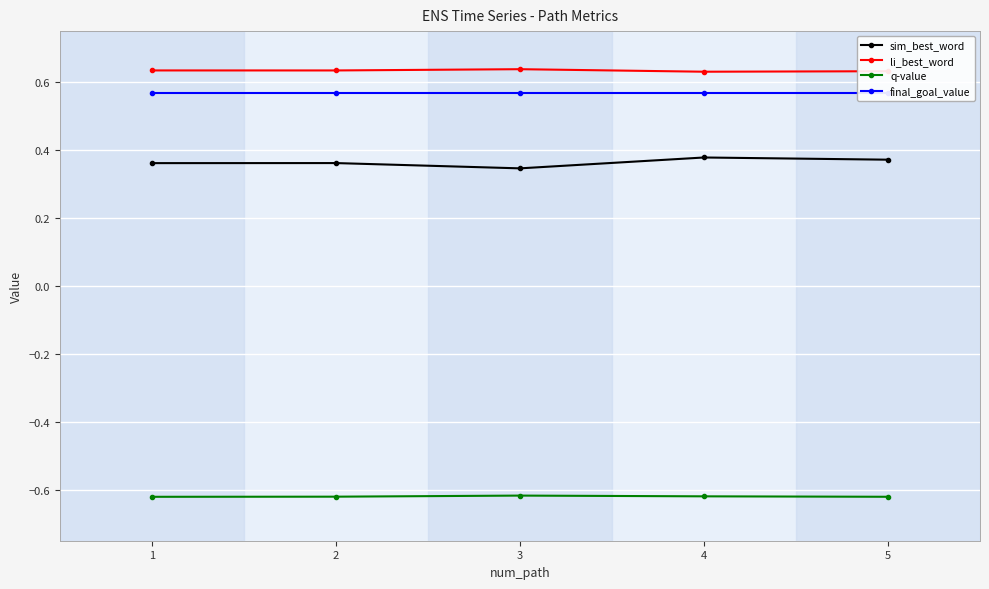

Which series has the largest range (max minus min)?

sim_best_word